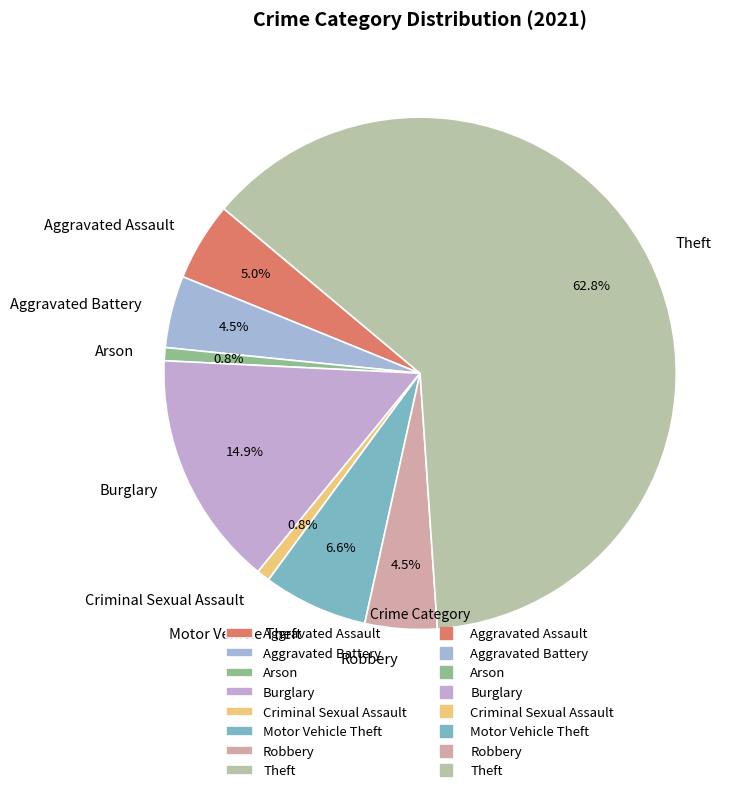

What is the majority slice?

Theft